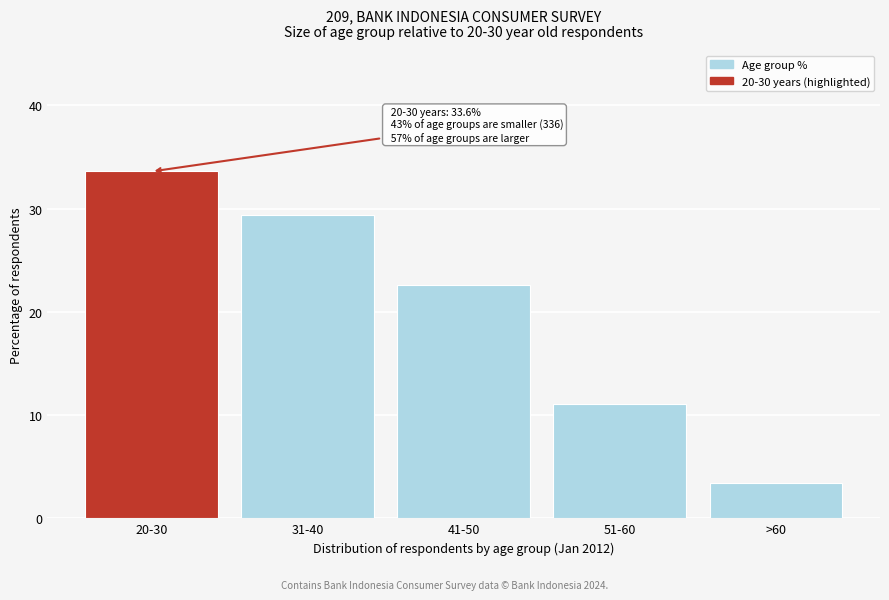

Reading left to right, extract all data points from this chart.

20-30=33.6	31-40=29.4	41-50=22.6	51-60=11.1	>60=3.4